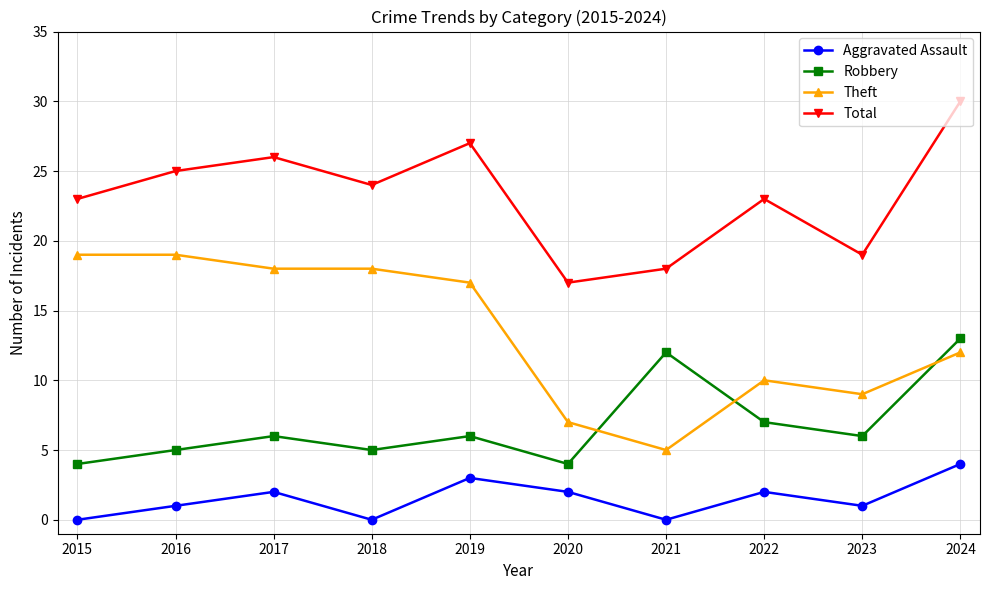

Which category has the highest value in the Aggravated Assault series?

2024